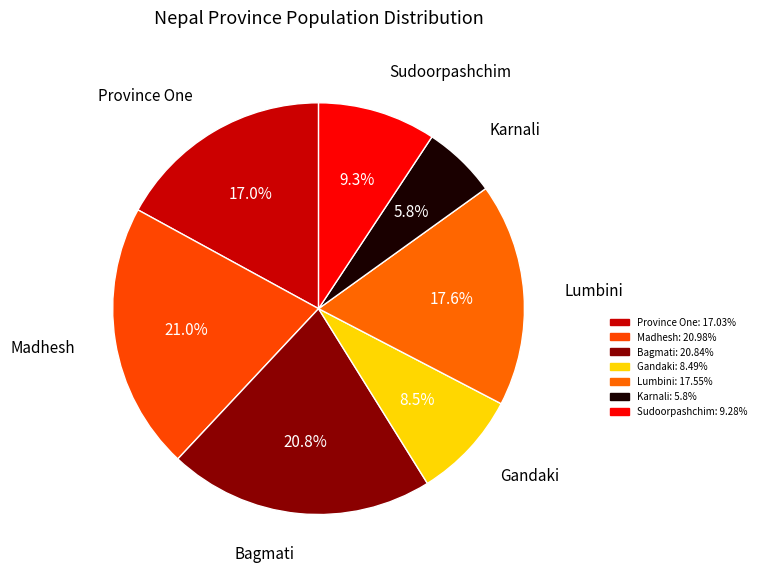

Is Karnali the majority of the pie?

No